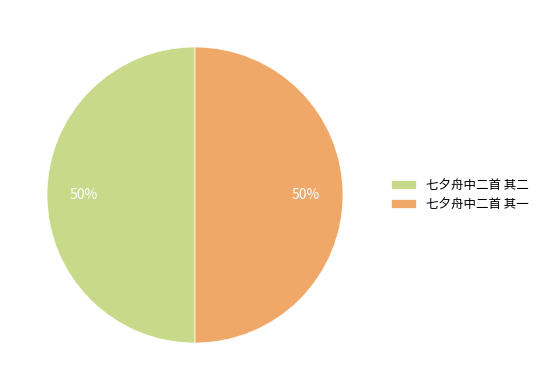

Do 七夕舟中二首 其二 and 七夕舟中二首 其一 together represent more than half of the pie?

Yes